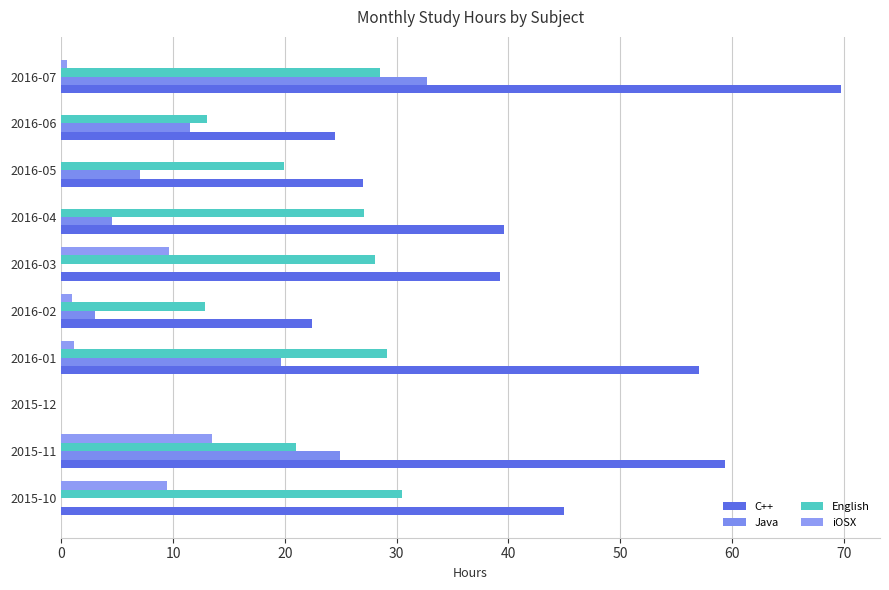

What is the difference between the maximum and minimum values in the iOSX series?

13.4